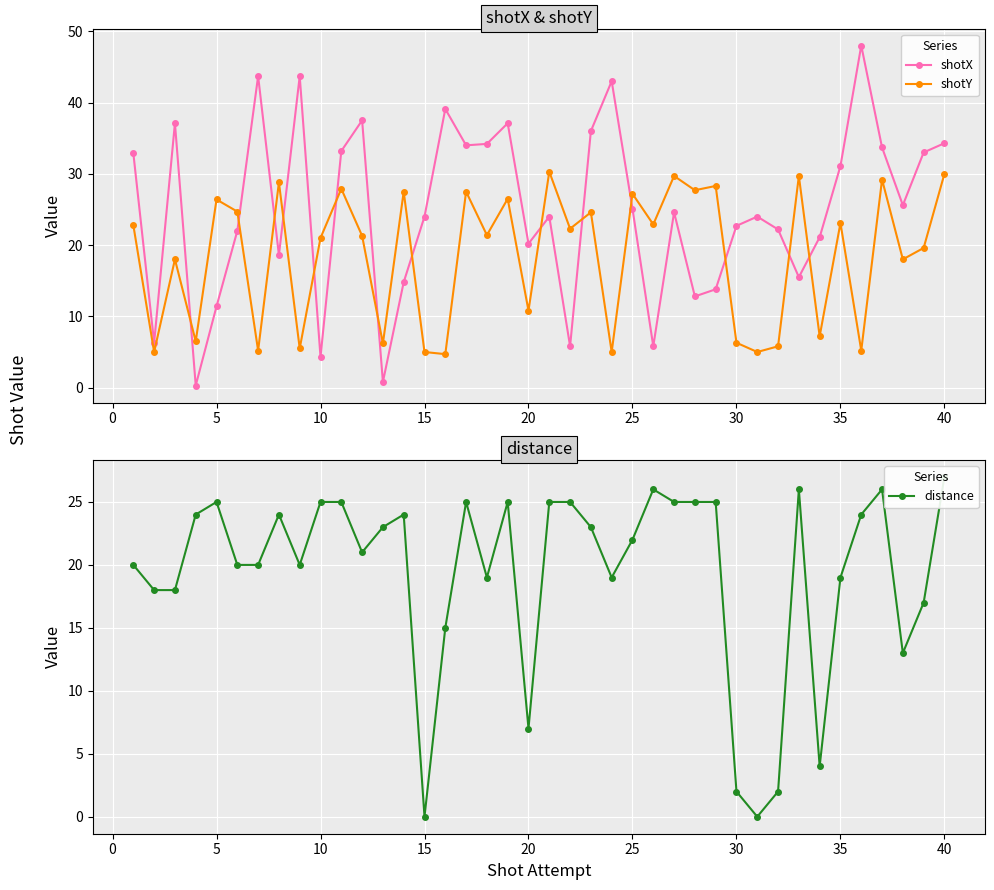

How many times do shotX and shotY cross each other?

14